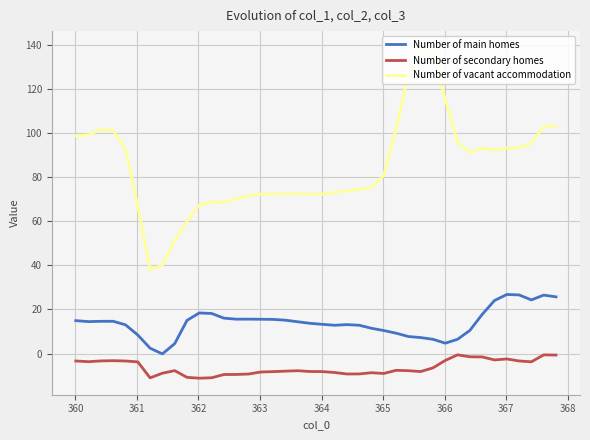

Rank the series by their average value, from highest to lowest.

Number of vacant accommodation, Number of main homes, Number of secondary homes